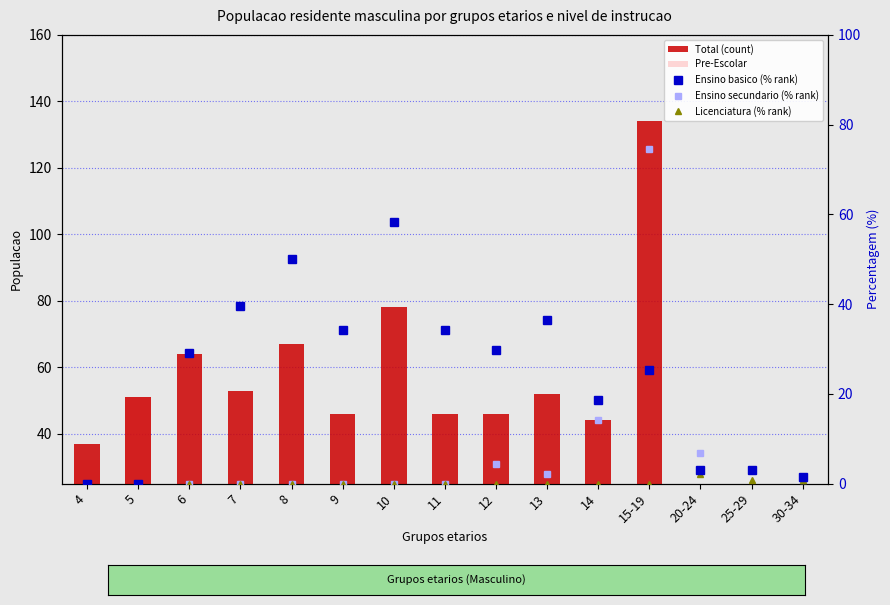

Which series has the largest range (max minus min)?

Total (count)